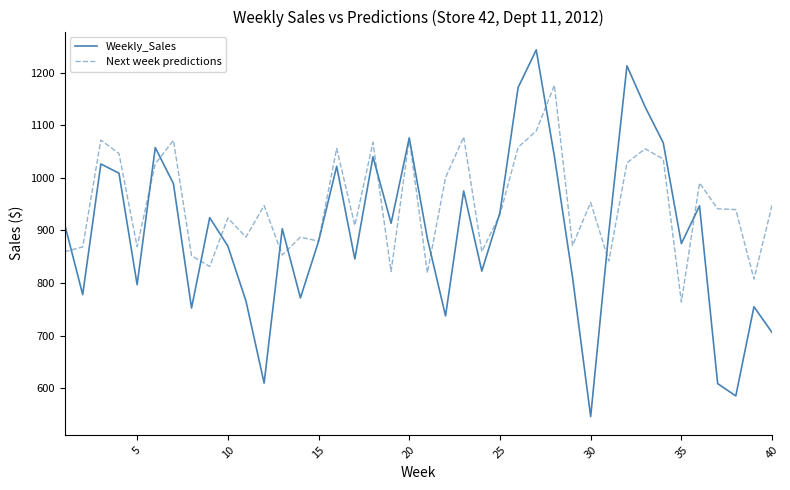

What is the minimum value shown in the chart?

546.3